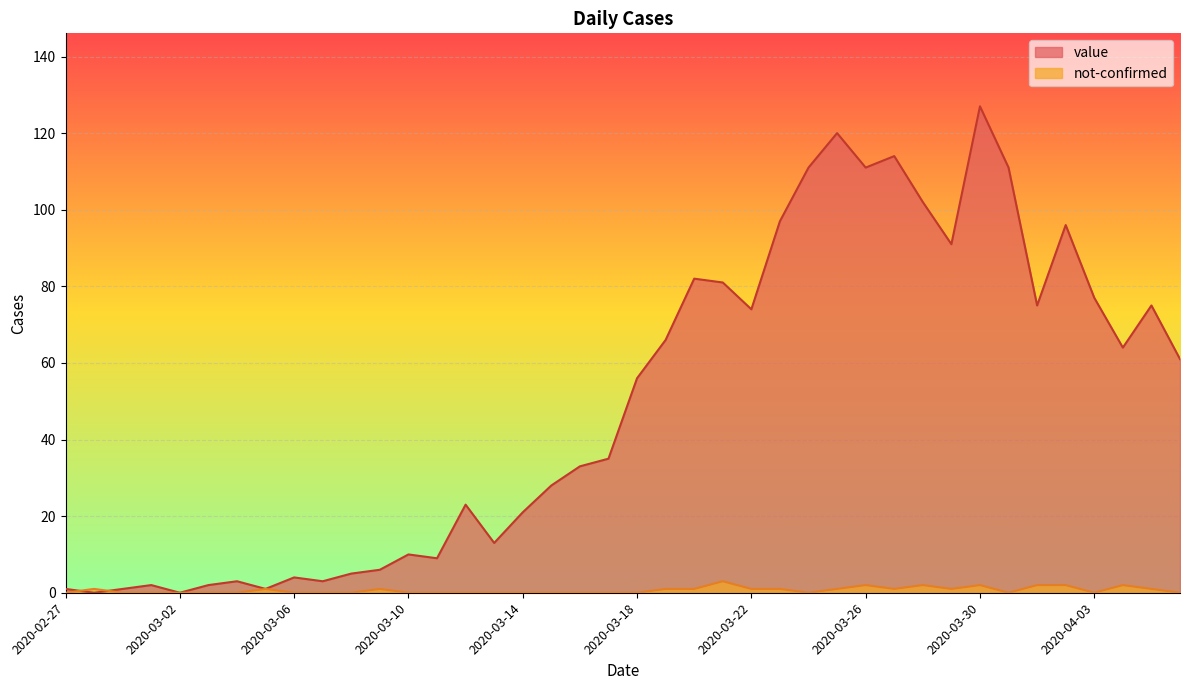

Which has a higher value, 2020-04-06 or 2020-03-04?

2020-04-06